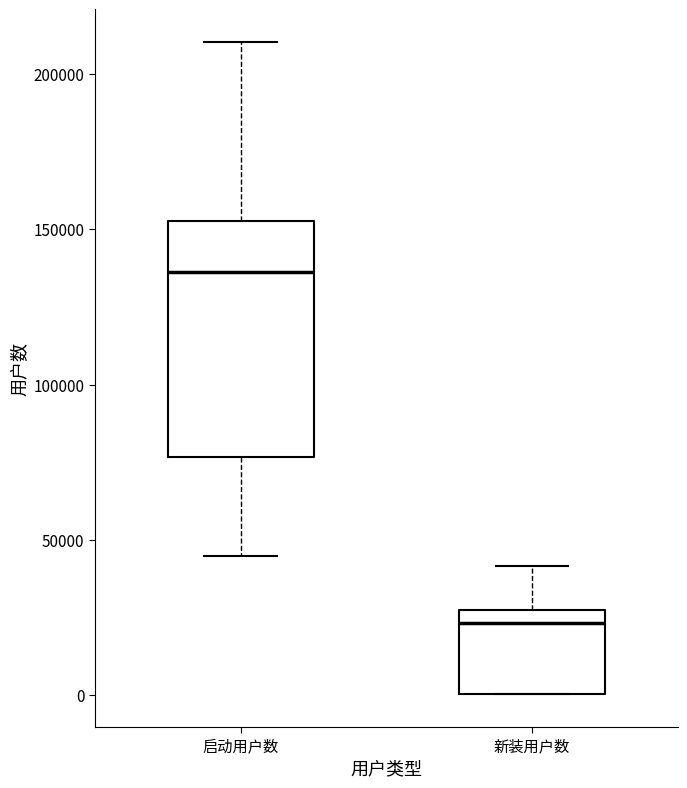

Which box is the tallest, from its lower edge to its upper edge?

启动用户数